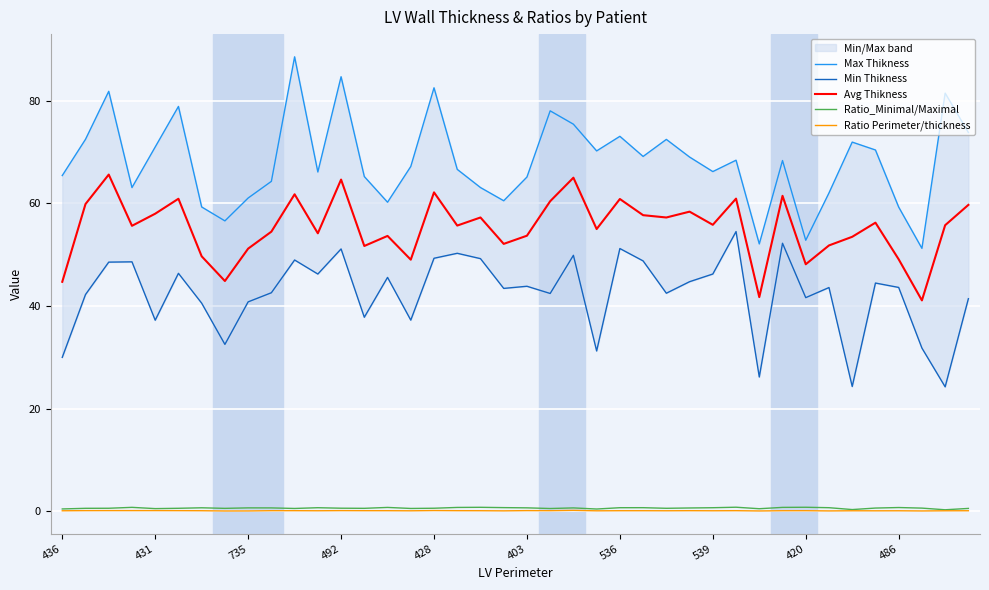

True or false: Avg Thikness and Ratio Perimeter/thickness cross at least once.

False